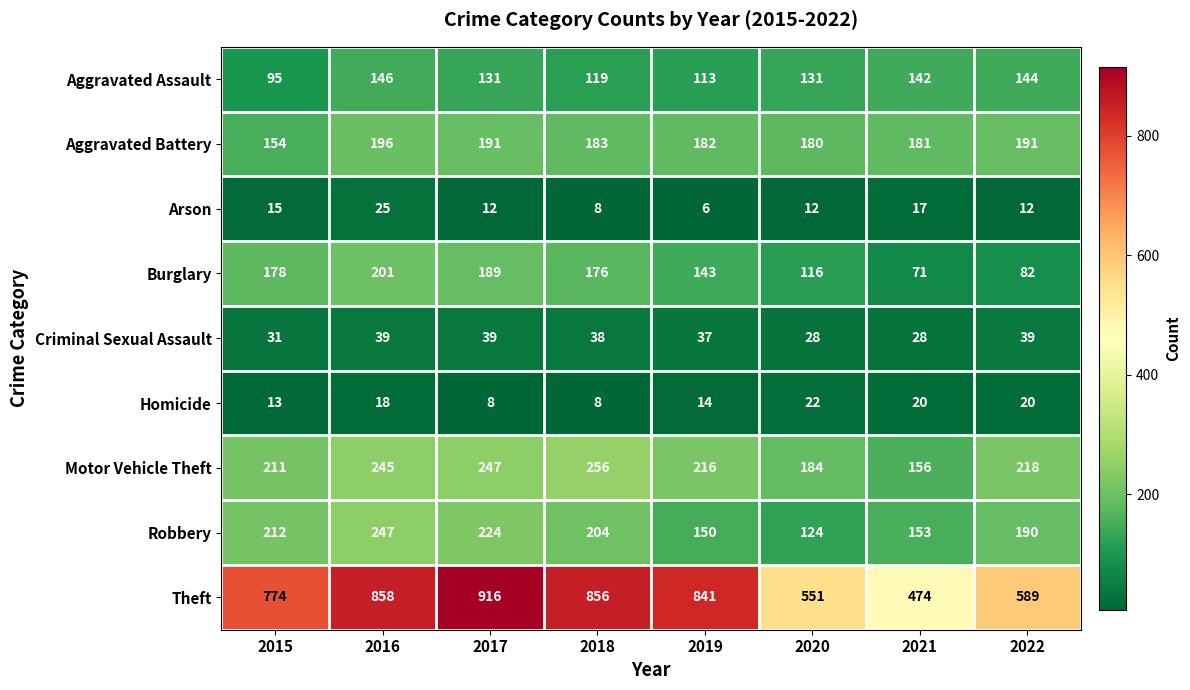

What is the spread (max minus min) of values at 2015?

761